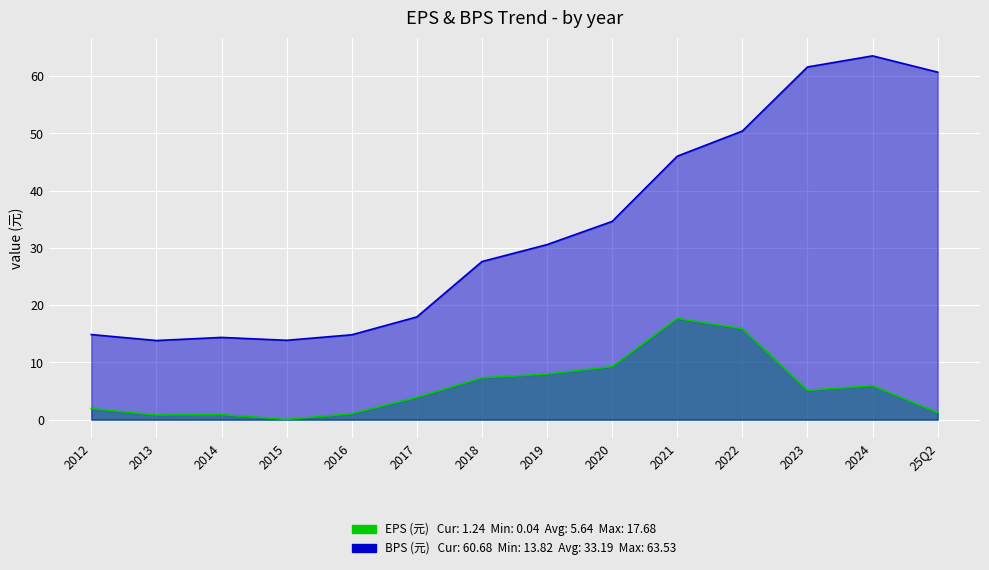

How many lines are shown in the chart?

2